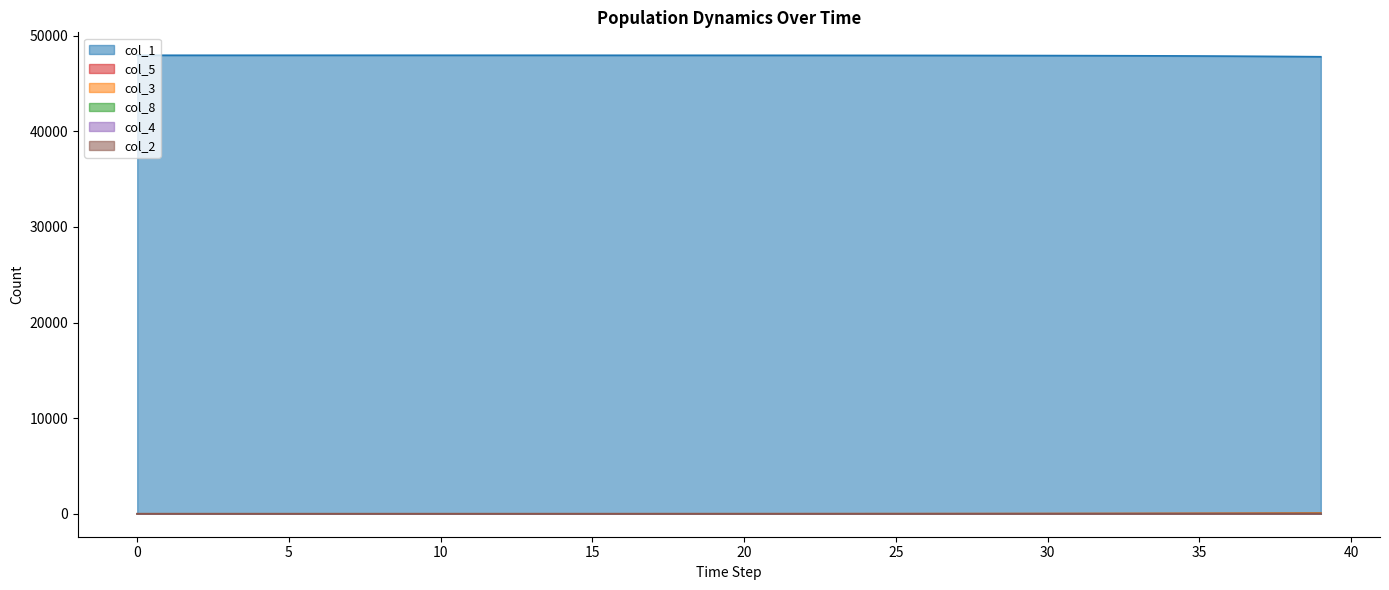

True or false: col_2 and col_1 intersect in this chart.

False